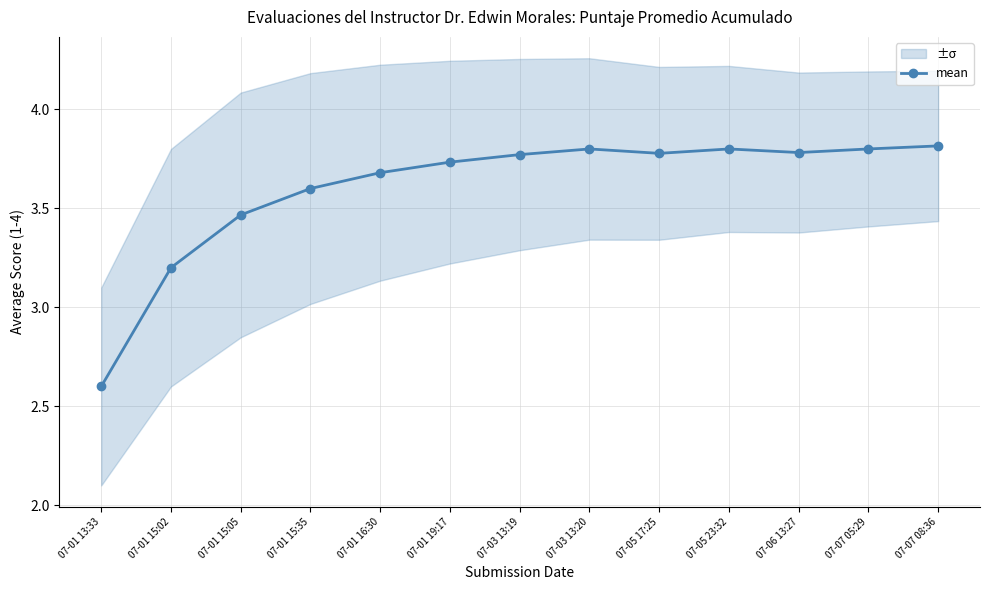

Rank the categories by value from lowest to highest.

07-01 13:33, 07-01 15:02, 07-01 15:05, 07-01 15:35, 07-01 16:30, 07-01 19:17, 07-03 13:19, 07-05 17:25, 07-06 13:27, 07-03 13:20, 07-05 23:32, 07-07 05:29, 07-07 08:36